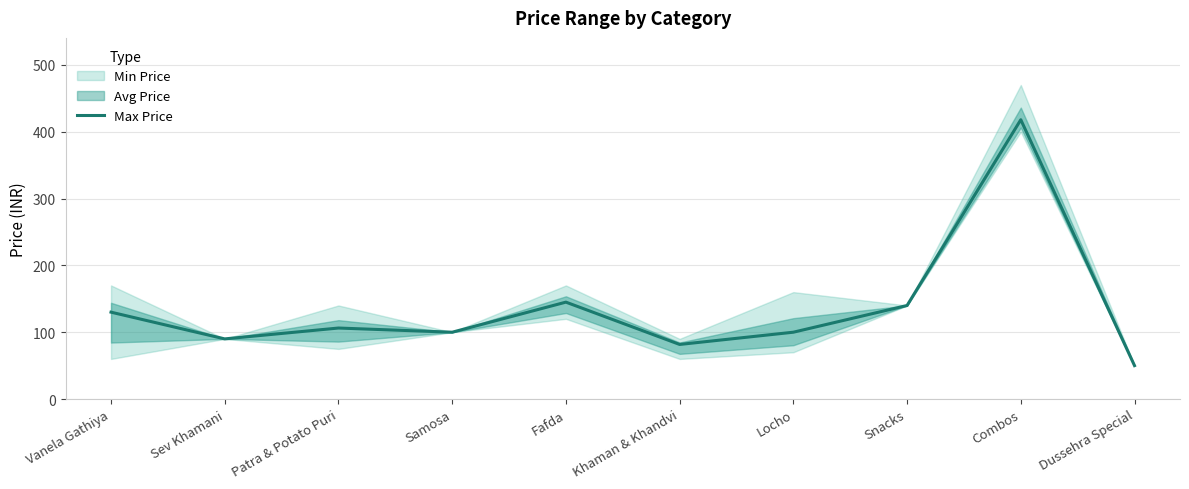

Approximately how many times larger is the value at Fafda compared to Khaman & Khandvi?

1.8